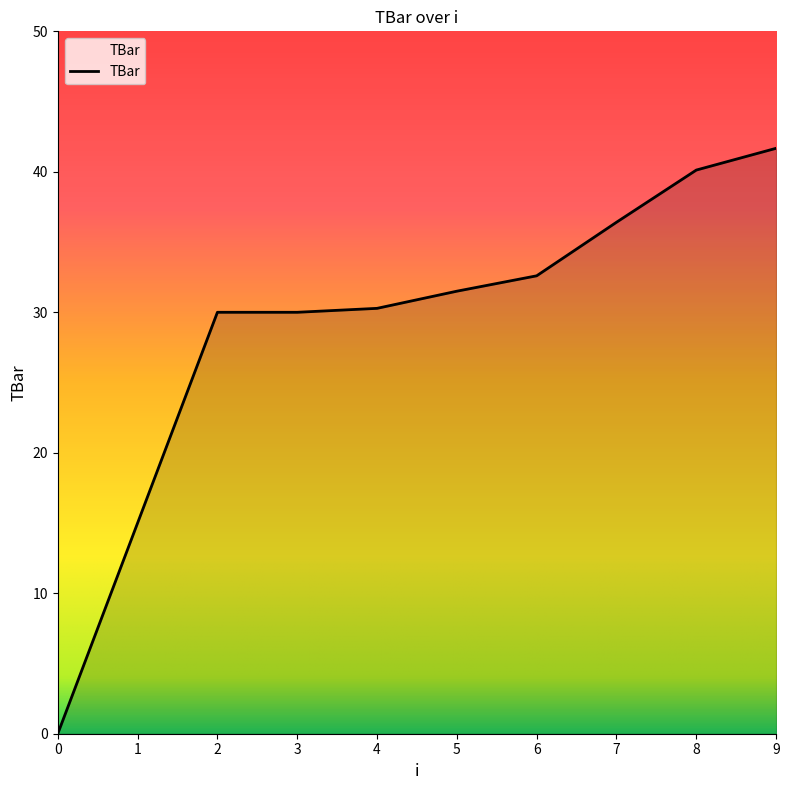

How many positive values are there?

9